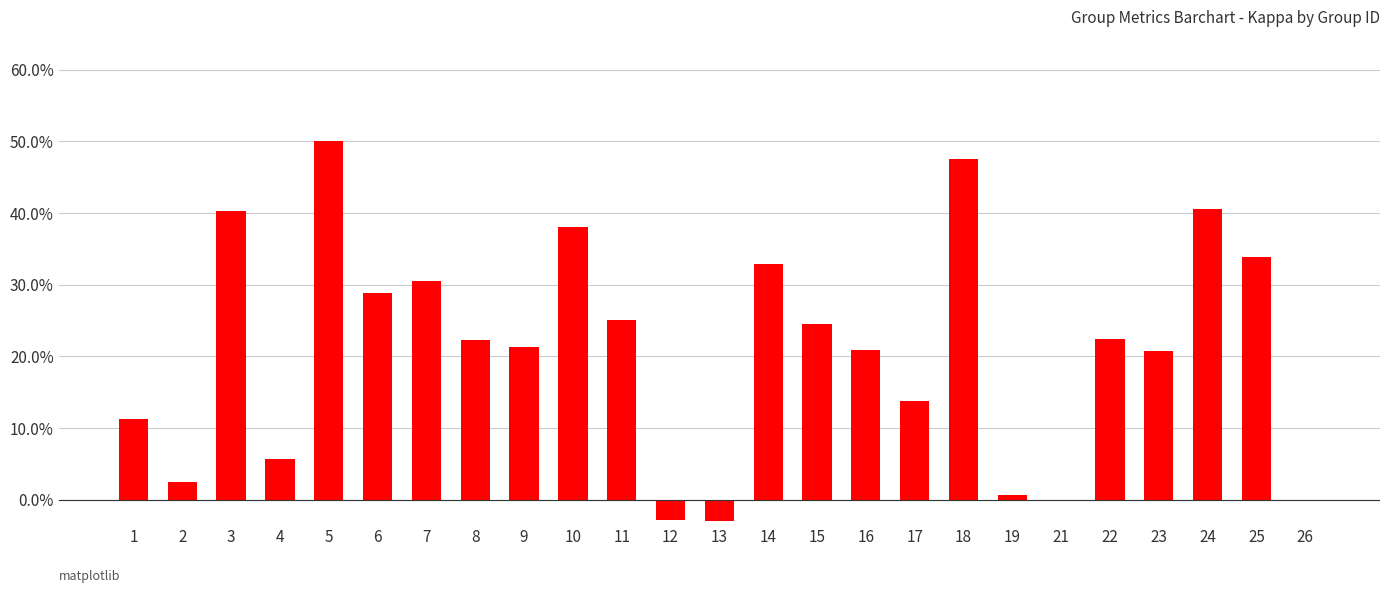

What is the change in value from 17 to 24?

+0.3